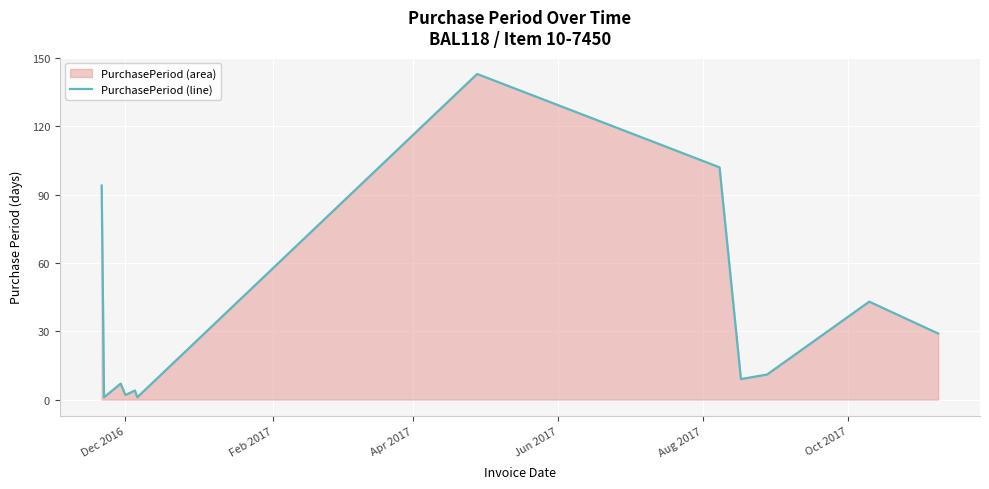

What is the maximum value shown in the chart?

143